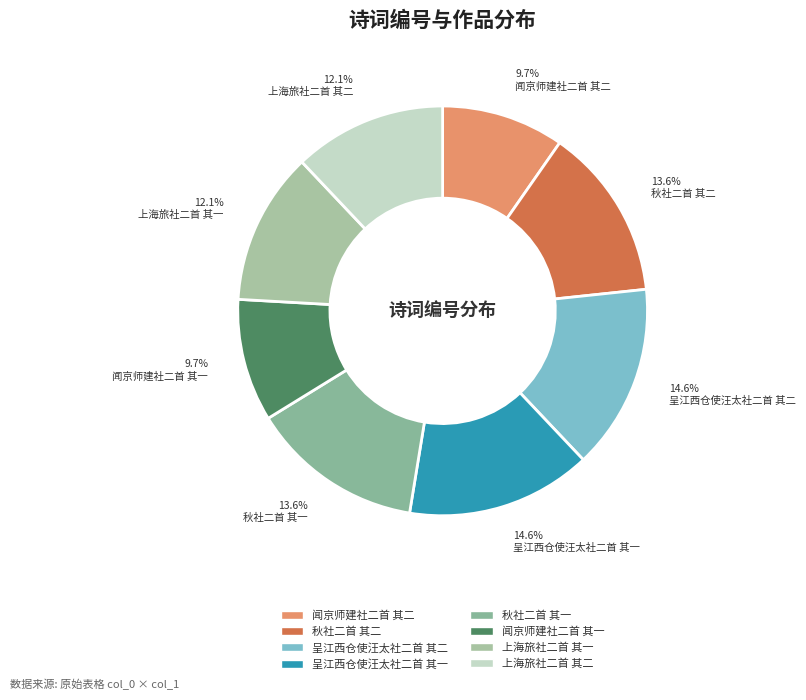

Is it true that 上海旅社二首 其二 is 12% of the pie?

True